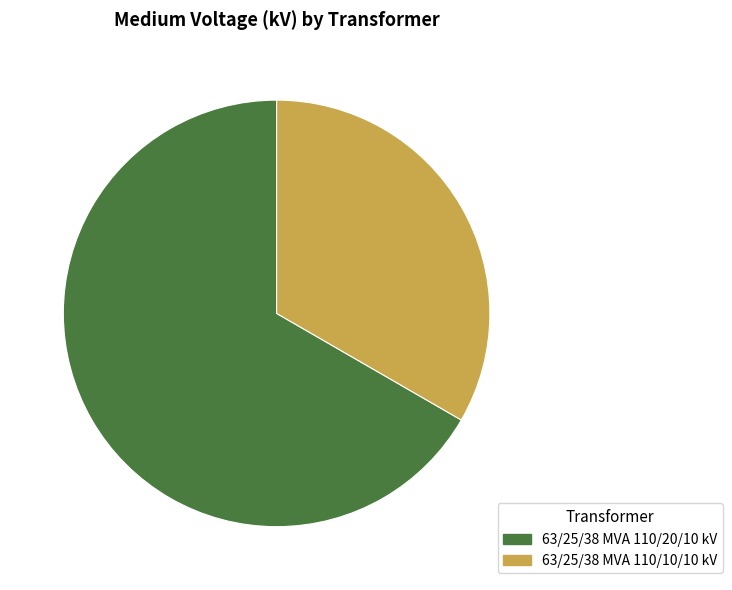

Rank the categories by value from lowest to highest.

63/25/38 MVA 110/10/10 kV, 63/25/38 MVA 110/20/10 kV